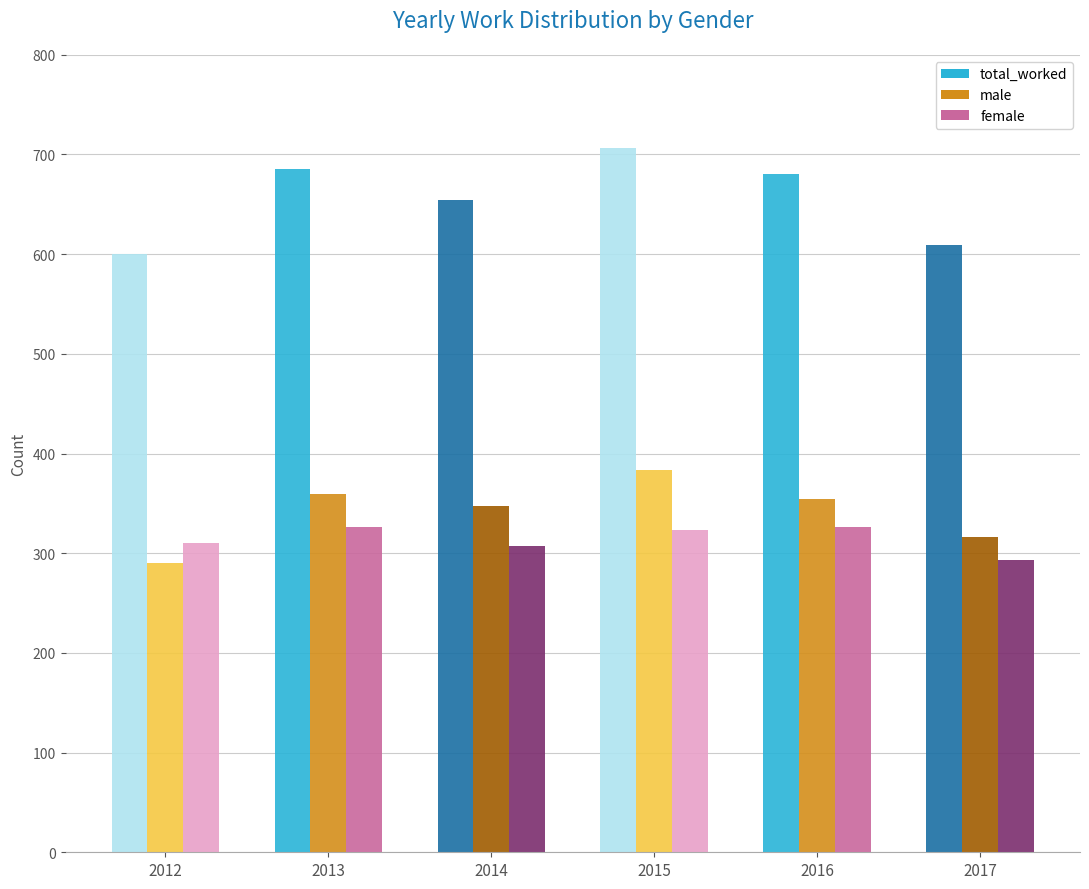

The female series shows 293 at 2017. True or false?

True